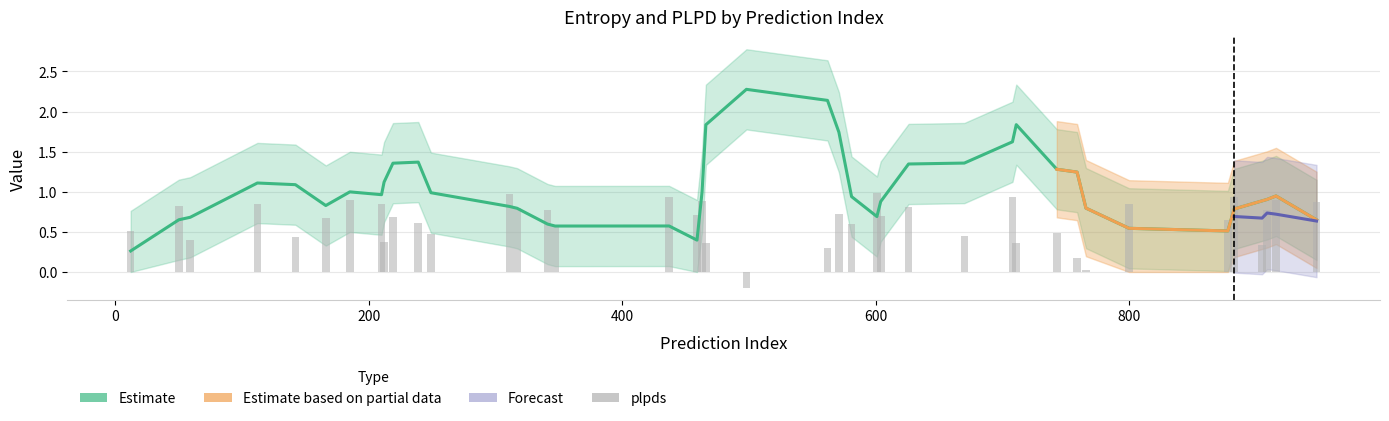

True or false: plpds has a value of 0.2 at 17.

False